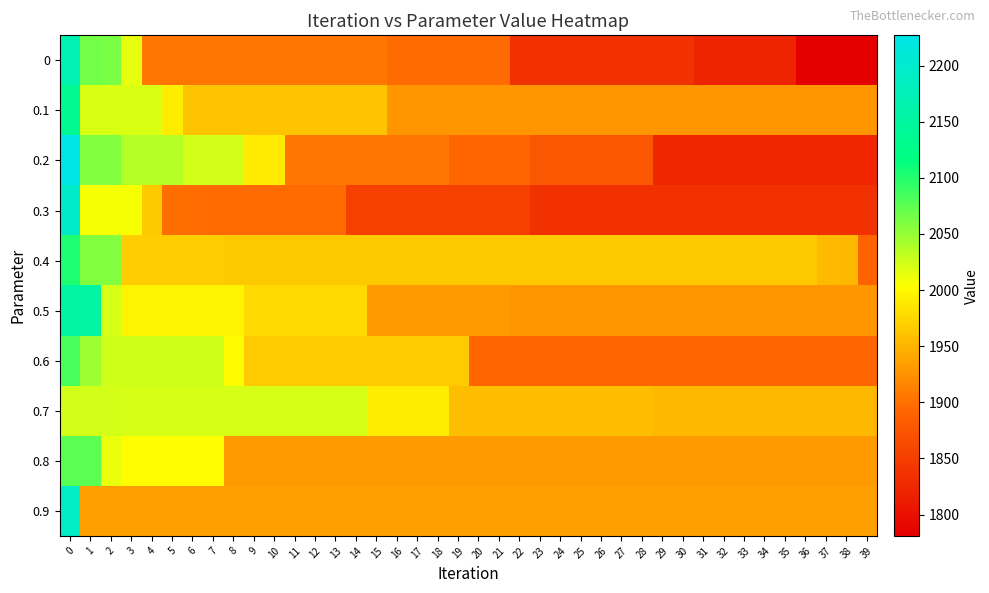

At how many categories does at least one series exceed 1802?

40